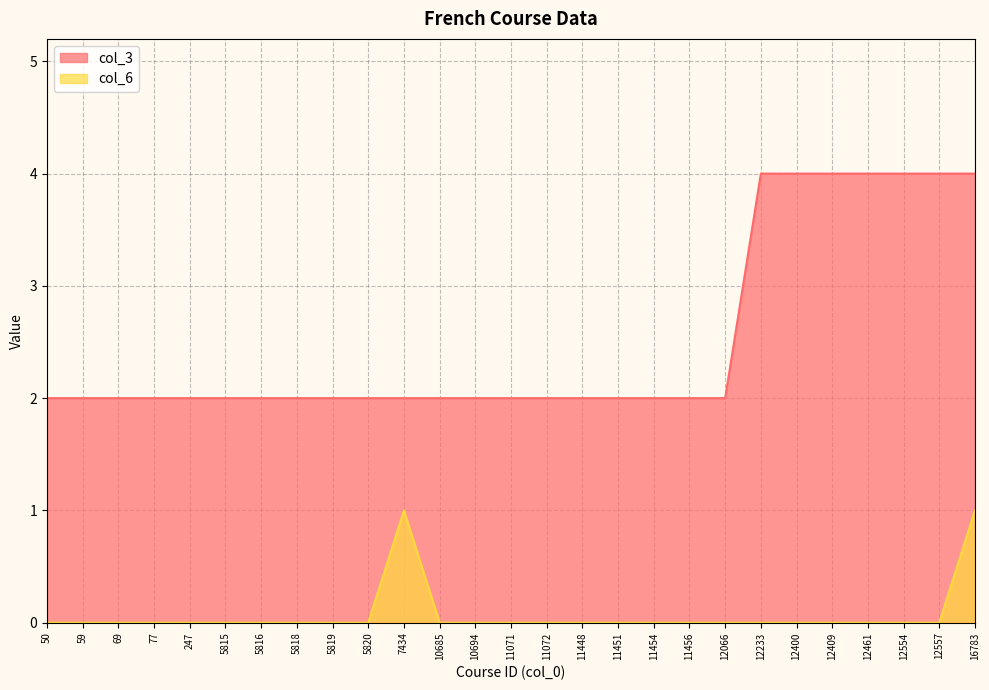

At which category does the chart reach its peak across all series?

12233